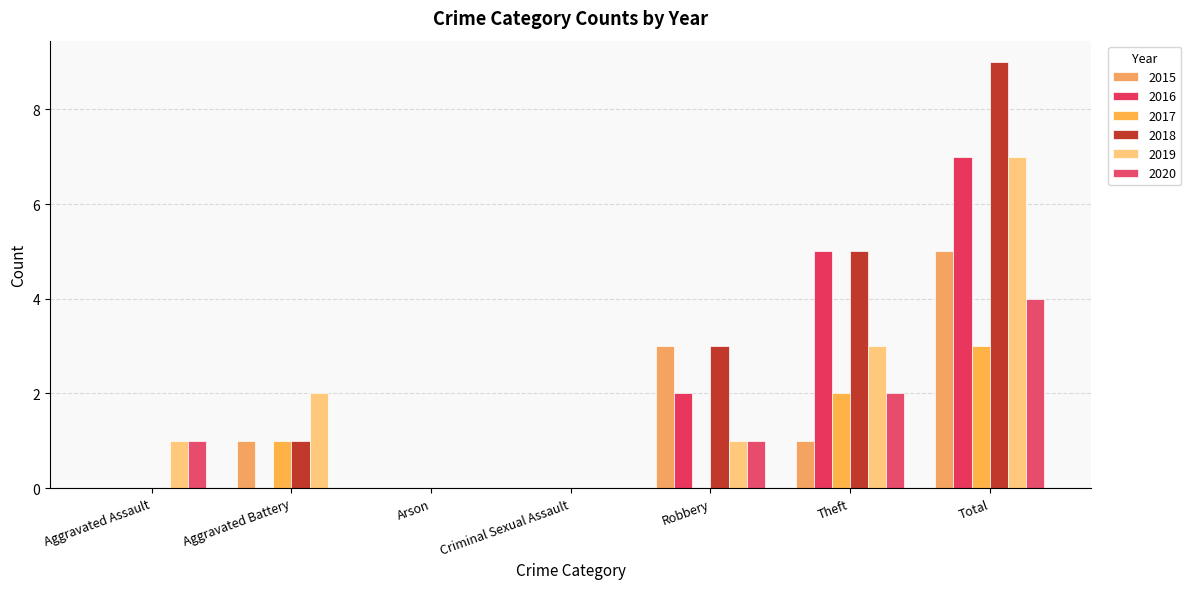

Is it true that 2020 equals 1 at Aggravated Assault?

True